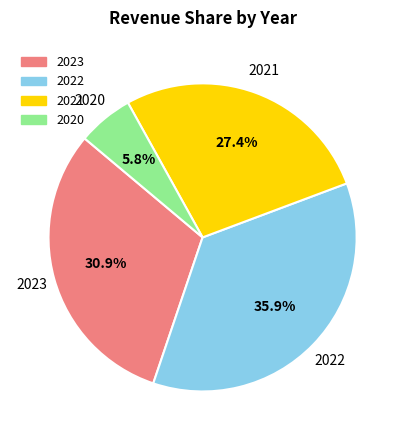

Is there any slice that represents more than half of the pie?

No